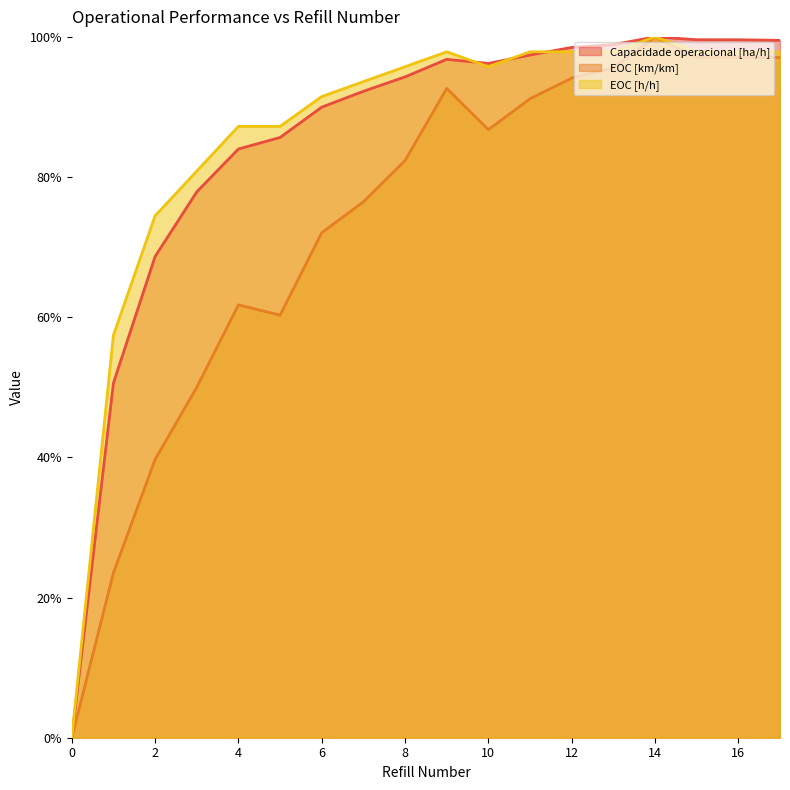

At which category does EOC [km/km] reach its first local peak?

4